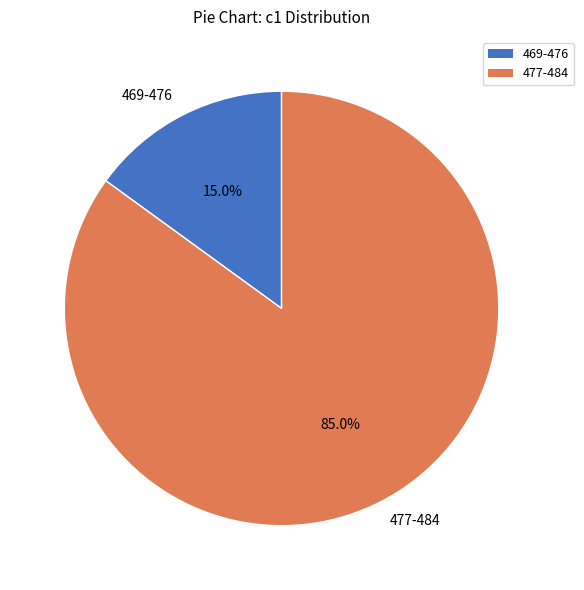

What is the ratio of the value at 477-484 to the value at 469-476?

5.7